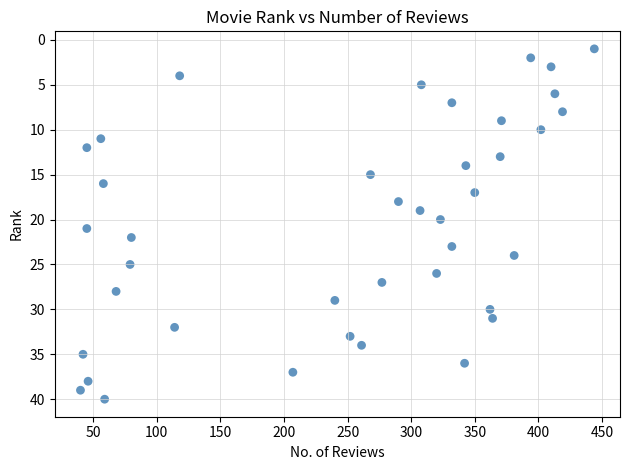

What is the range of Y values (max minus min)?

39